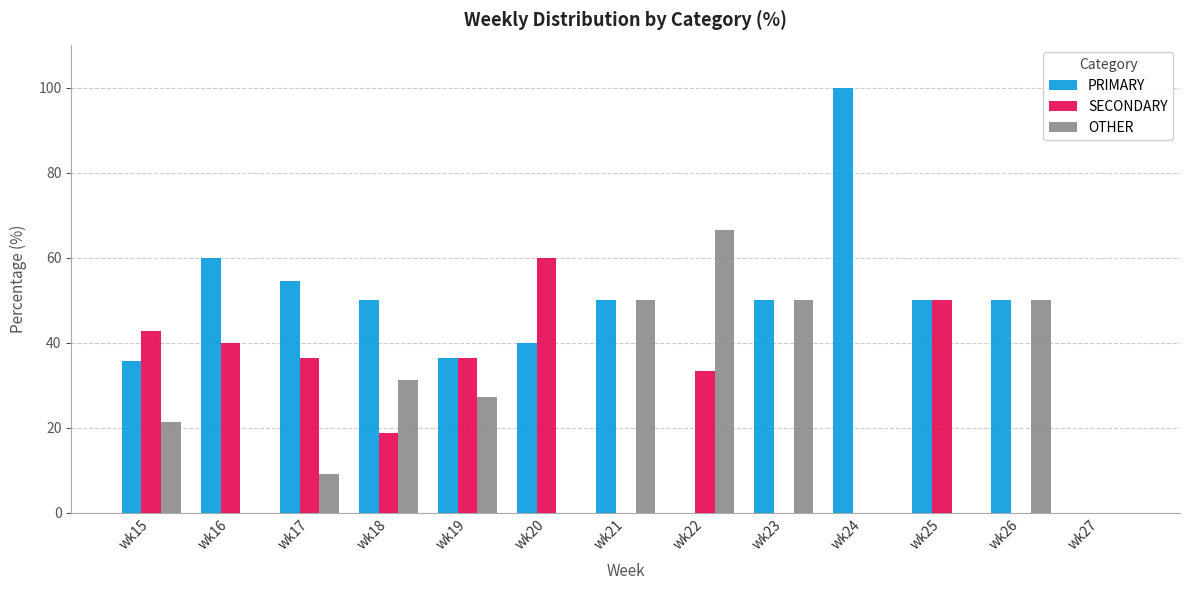

Between wk20 and wk23, which series saw the biggest shift?

SECONDARY